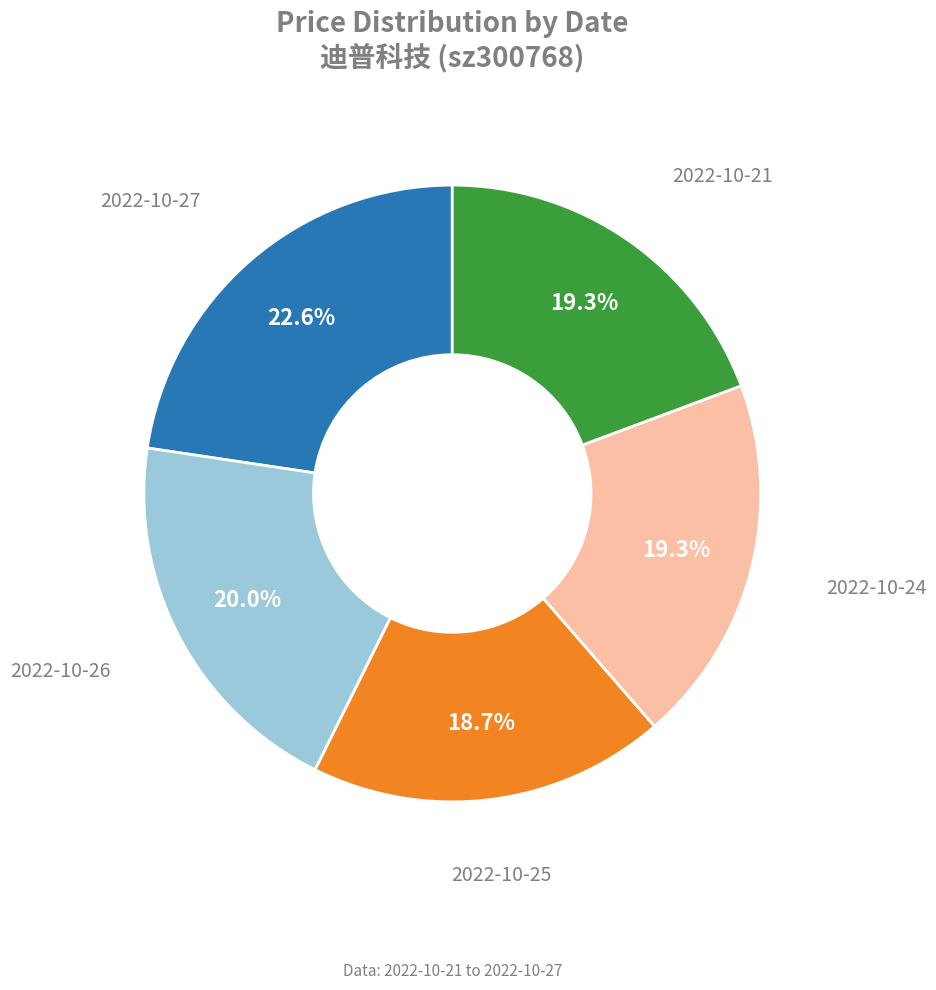

Count the number of slices in the pie.

5